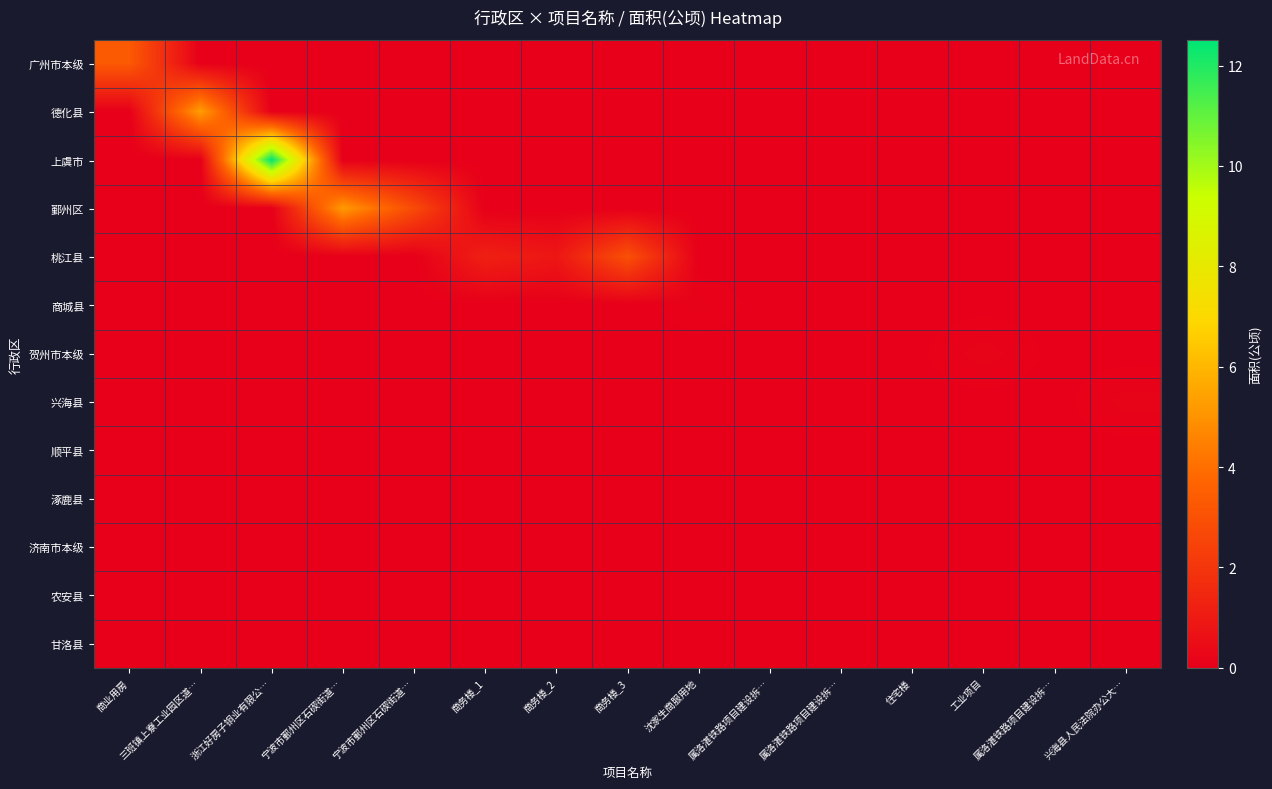

Rank the series at 宁波市鄞州区石碶街道… from highest to lowest value.

鄞州区, 广州市本级, 德化县, 上虞市, 桃江县, 商城县, 贺州市本级, 兴海县, 顺平县, 涿鹿县, 济南市本级, 农安县, 甘洛县